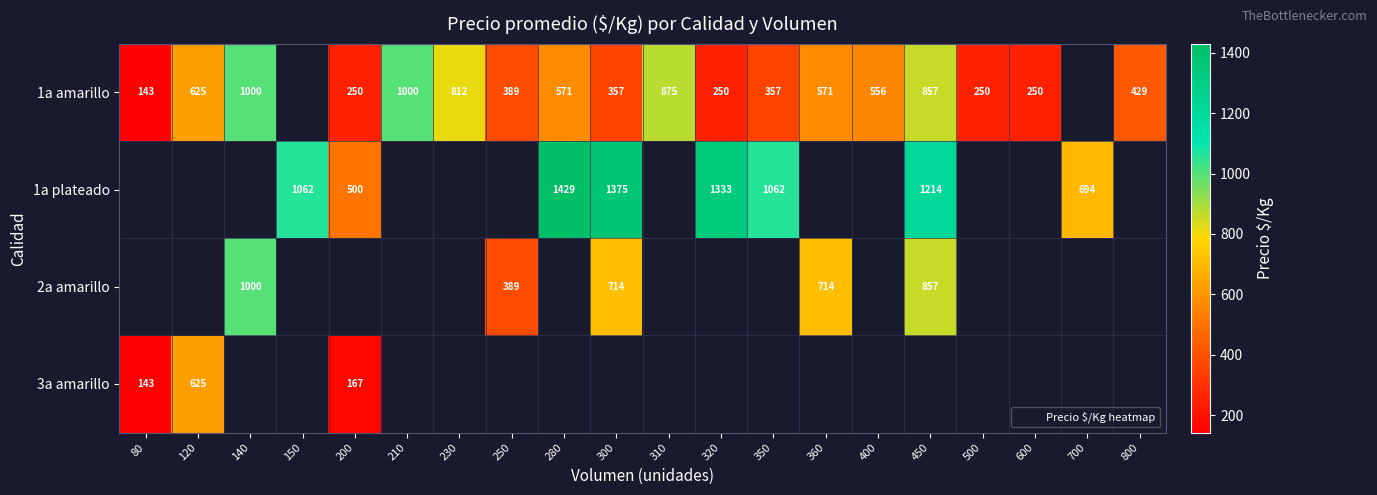

Which has a higher value, 400 or 500?

400